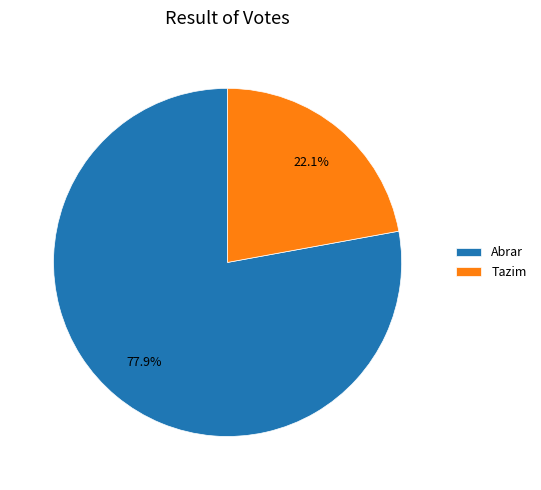

Which slice is the smallest?

Tazim